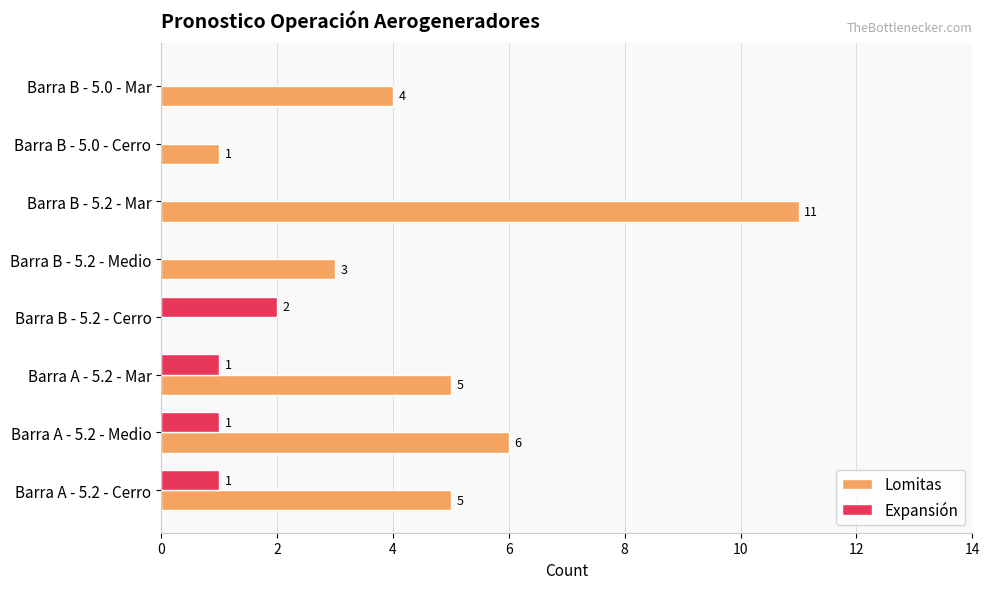

What value does the Lomitas series have at Barra A - 5.2 - Cerro?

5